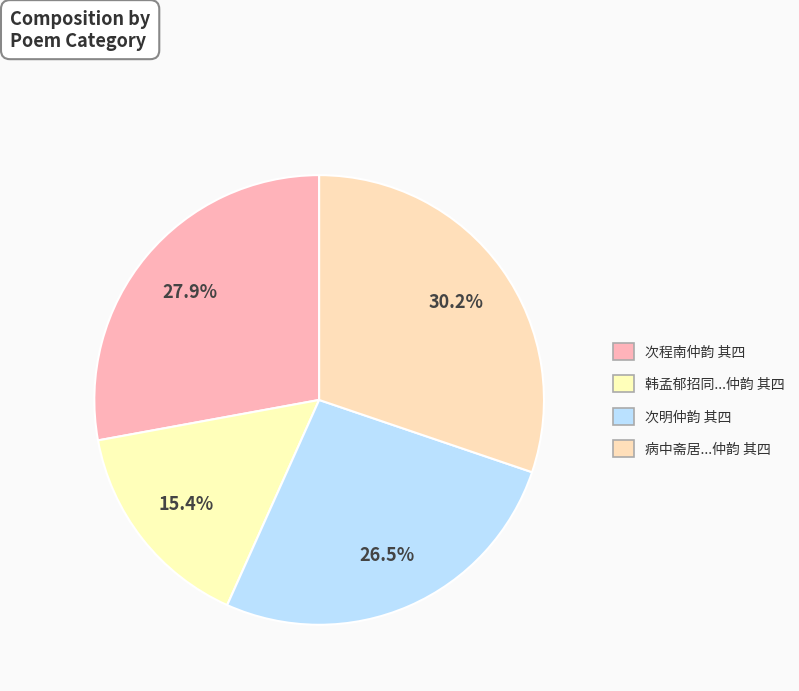

Which category has the biggest portion of the pie?

病中斋居...仲韵 其四